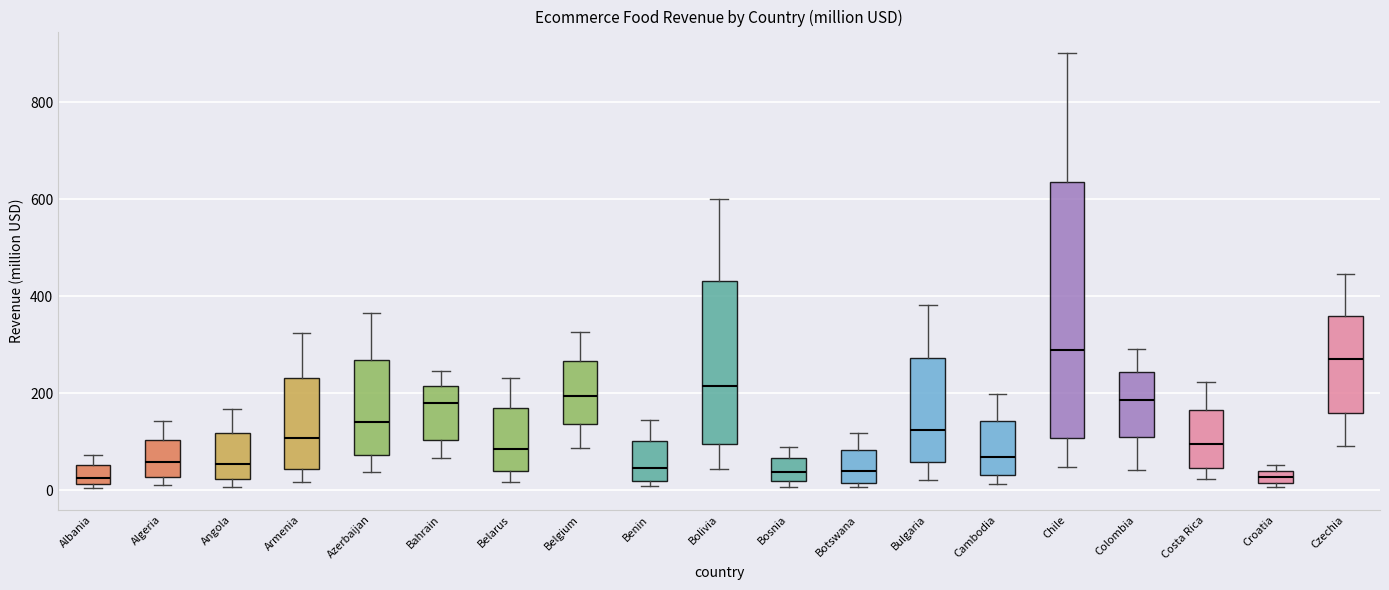

Where is the upper edge of the box for Algeria on the y-axis? The values are not printed on the chart, so give them approximately, as read against the axis.

100